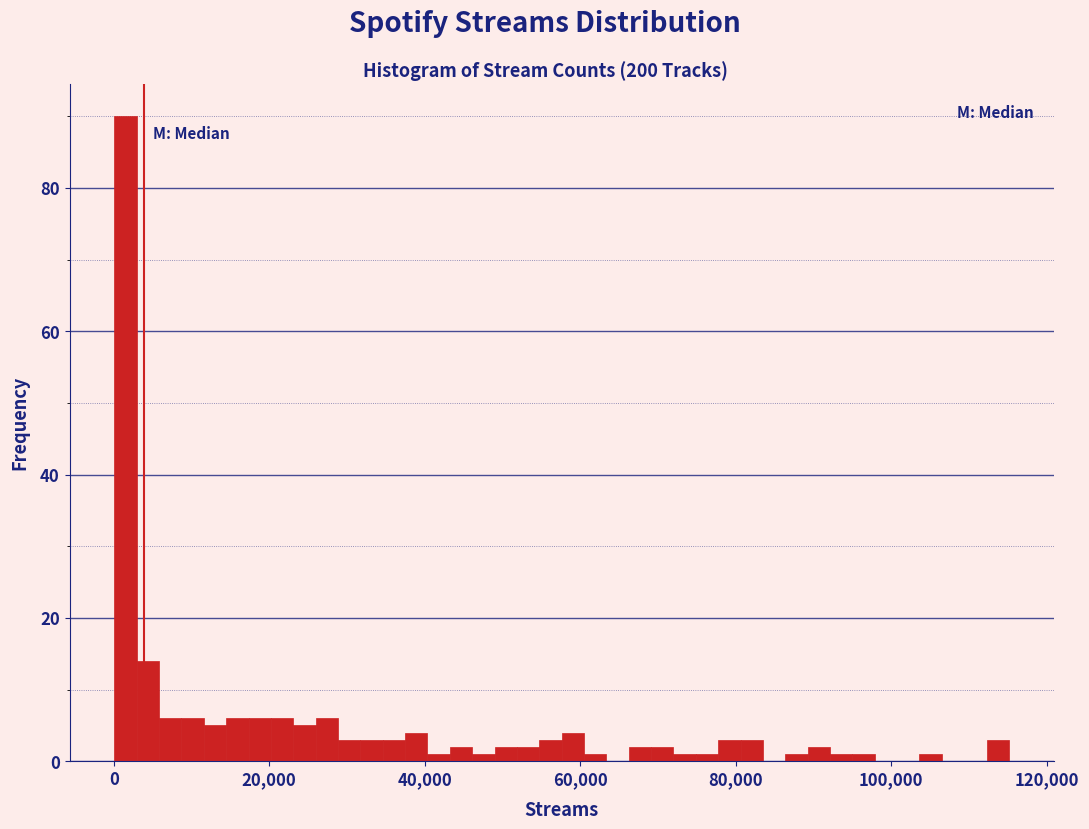

Around what value on the x-axis is the tallest bar? Give the approximate position of its centre, as read against the axis.

2000